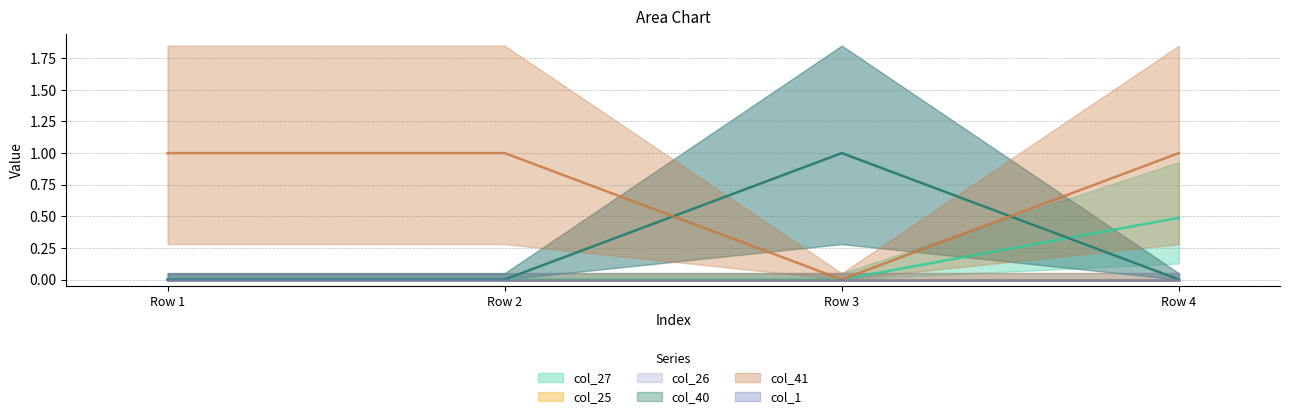

Does the chart display data point markers on the line(s)?

No